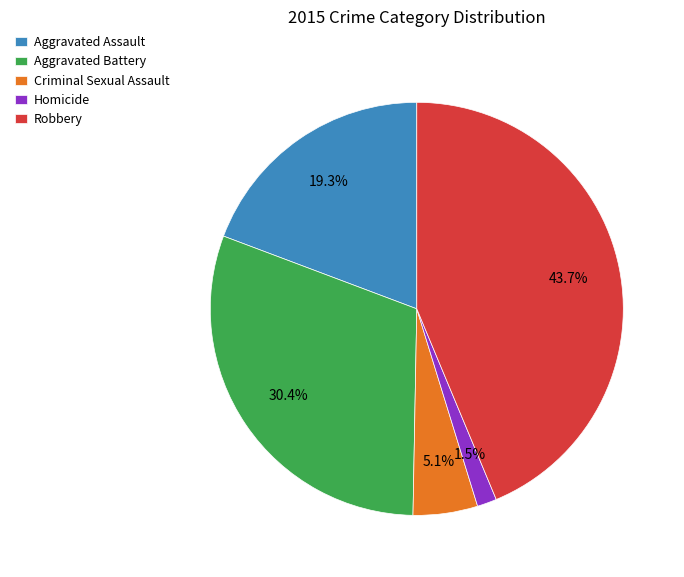

To the nearest percent, what percentage of the pie is Aggravated Assault?

19%